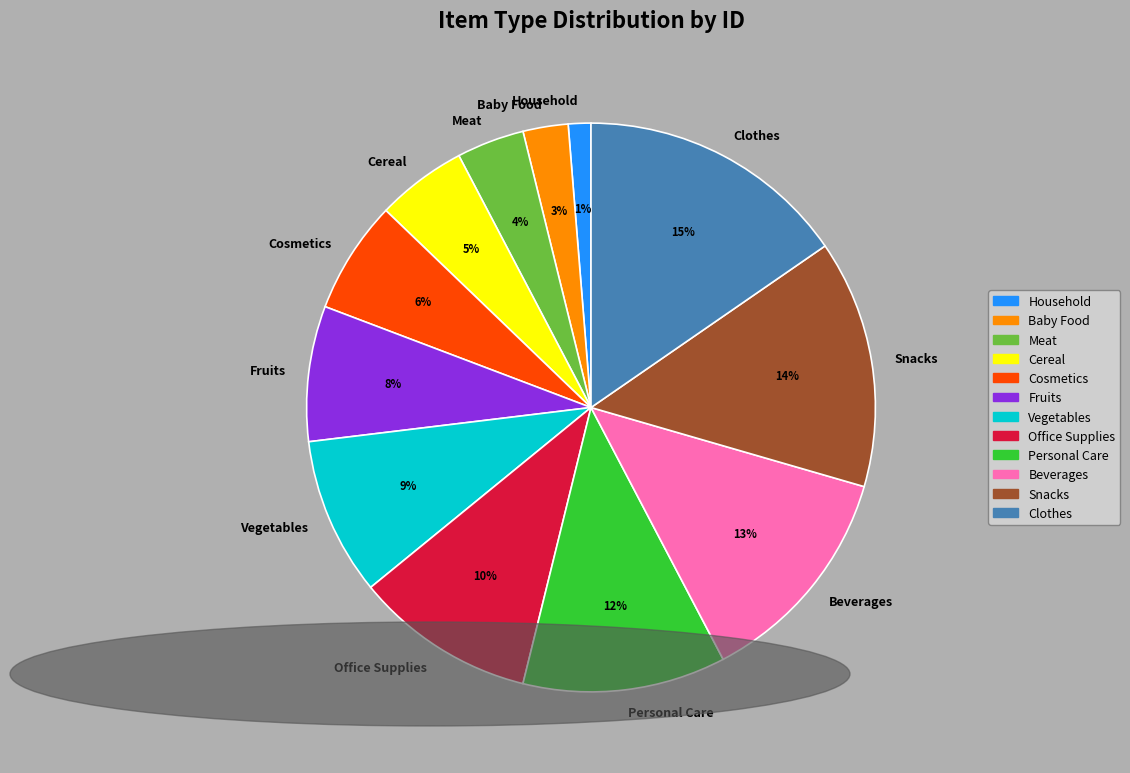

To the nearest percent, what portion does Vegetables represent?

9%